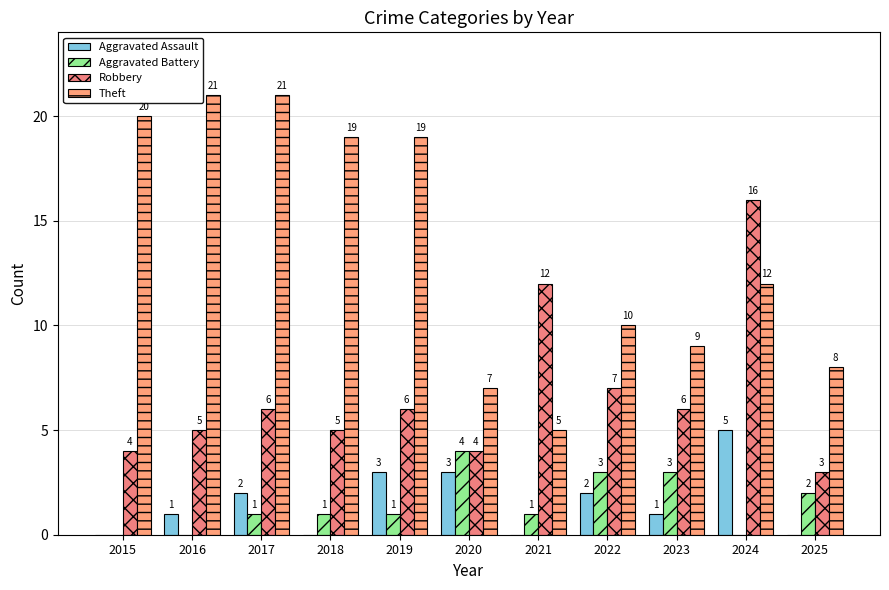

Reading right to left, what are all the values shown in this chart?

Aggravated Assault: 2025=0	2024=5	2023=1	2022=2	2021=0	2020=3	2019=3	2018=0	2017=2	2016=1	2015=0
Aggravated Battery: 2025=2	2024=0	2023=3	2022=3	2021=1	2020=4	2019=1	2018=1	2017=1	2016=0	2015=0
Robbery: 2025=3	2024=16	2023=6	2022=7	2021=12	2020=4	2019=6	2018=5	2017=6	2016=5	2015=4
Theft: 2025=8	2024=12	2023=9	2022=10	2021=5	2020=7	2019=19	2018=19	2017=21	2016=21	2015=20